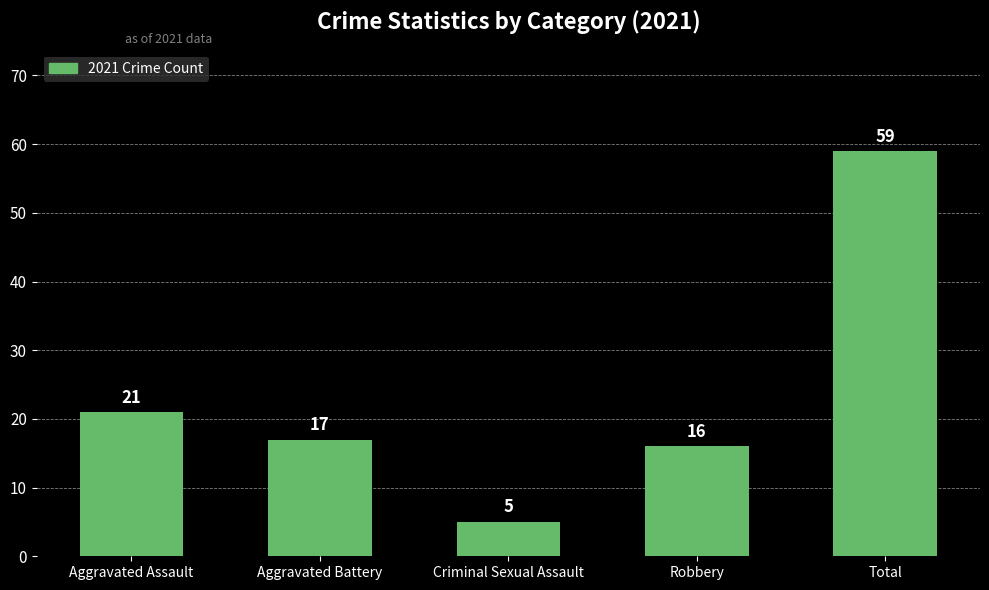

Rank the categories by value from lowest to highest.

Criminal Sexual Assault, Robbery, Aggravated Battery, Aggravated Assault, Total